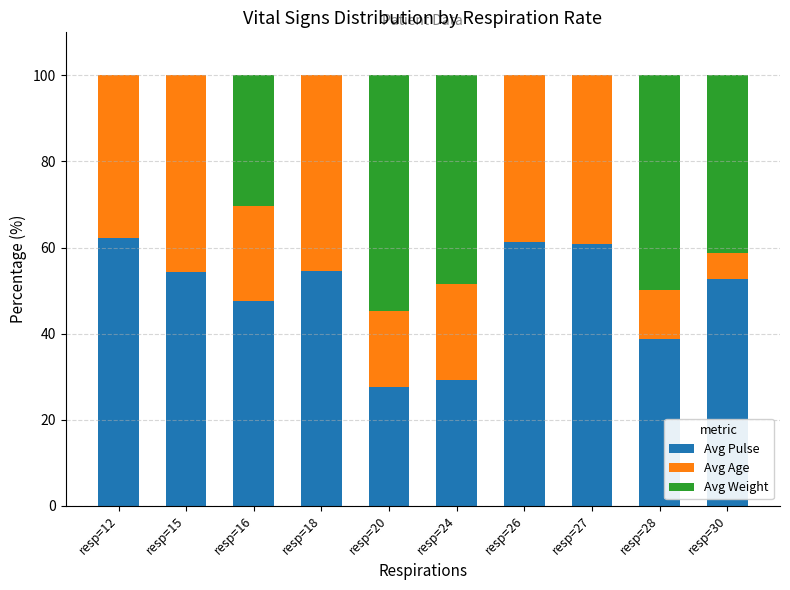

Is it true that Avg Pulse equals 54.5 at resp=18?

True